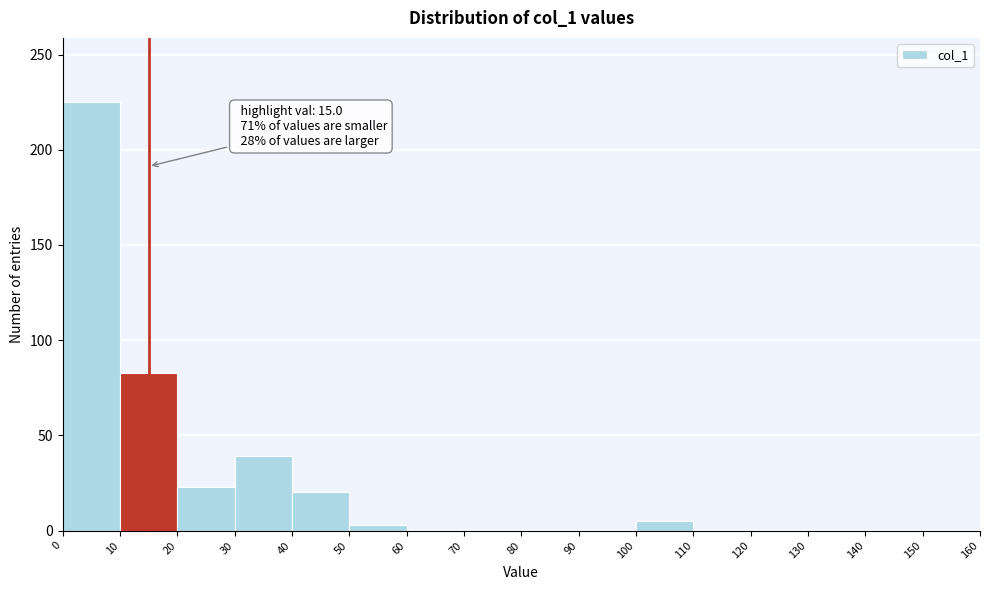

Which range on the x-axis has the tallest bar?

0 to 10